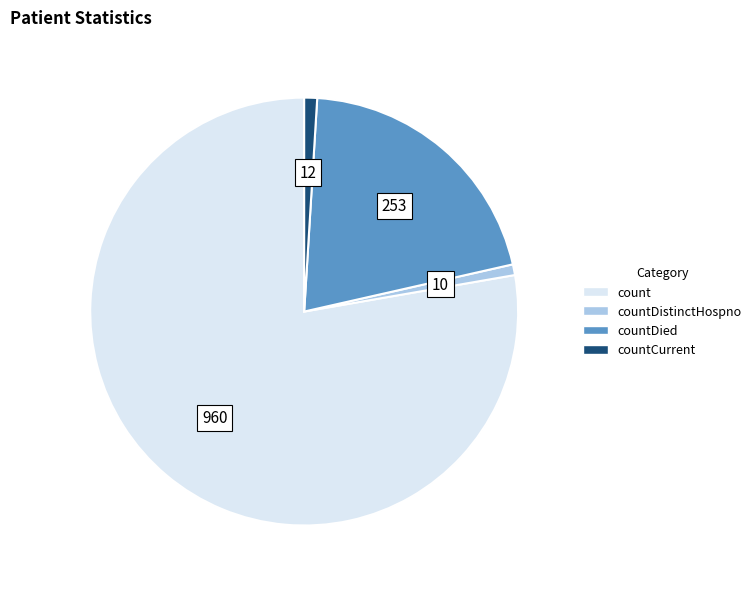

Does any single category account for the majority?

Yes